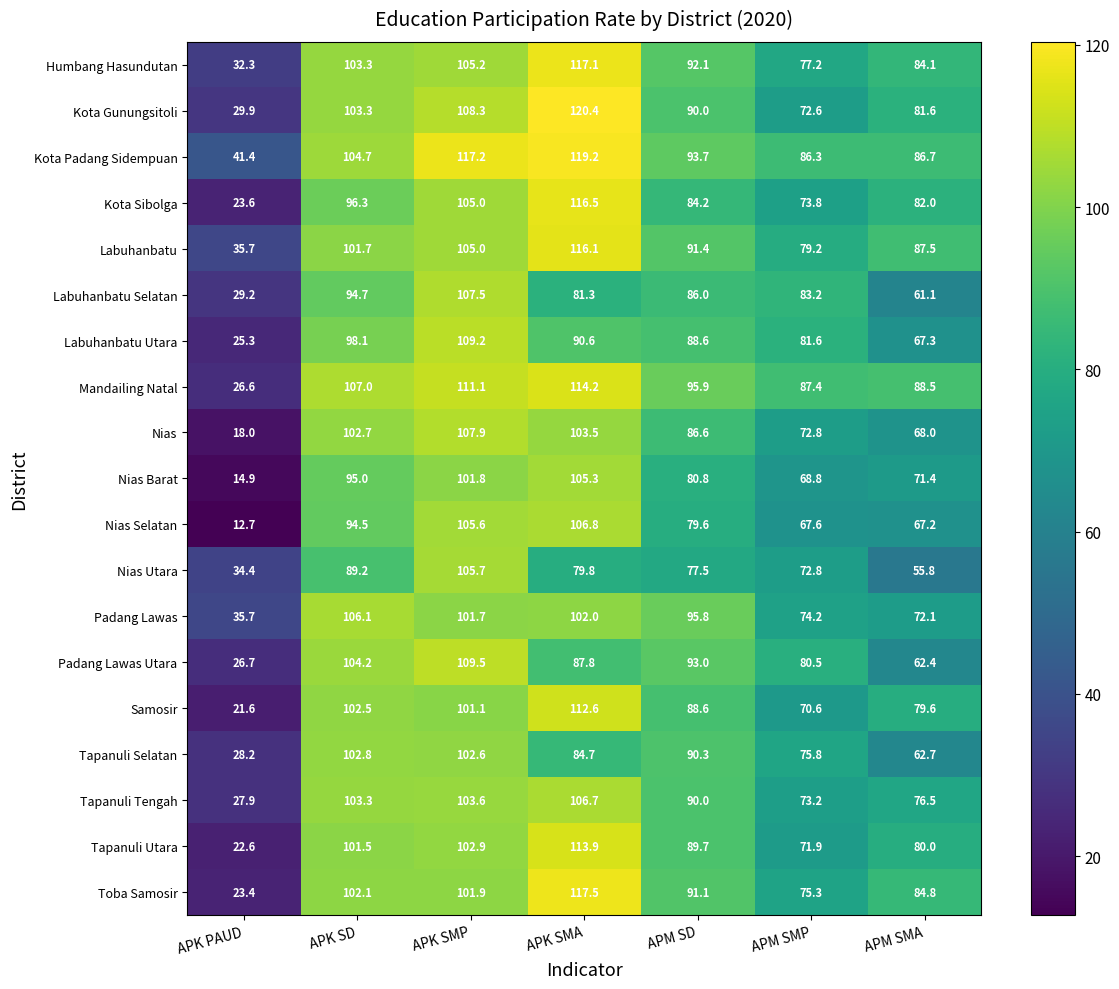

At which category is the sum across all series the highest?

APK SMP